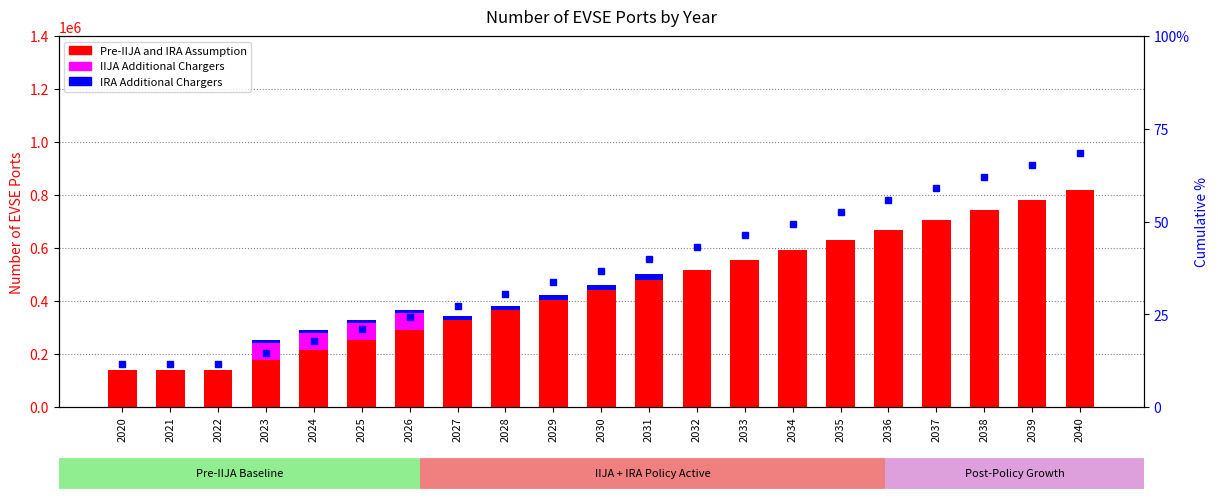

Reading left to right, extract all data points from this chart.

Pre-IIJA and IRA Assumption: 137902.0	137902.0	137902.0	175834.1	213766.1	251698.2	289630.3	327562.4	365494.4	403426.5	441358.6	479290.6	517222.7	555154.8	593086.9	631018.9	668951.0	706883.1	744815.1	782747.2	820679.3
IIJA Additional Chargers: 0.0	0.0	0.0	64995.9	64995.9	64995.9	64995.9	0.0	0.0	0.0	0.0	0.0	0.0	0.0	0.0	0.0	0.0	0.0	0.0	0.0	0.0
IRA Additional Chargers: 0.0	0.0	0.0	10932.1	10139.9	11486.7	12991.8	14576.2	16398.2	18299.4	20359.1	22498.0	0.0	0.0	0.0	0.0	0.0	0.0	0.0	0.0	0.0
Percentile rank within the sample: 11.5	11.5	11.5	14.7	17.8	21.0	24.1	27.3	30.5	33.6	36.8	39.9	43.1	46.3	49.4	52.6	55.7	58.9	62.1	65.2	68.4